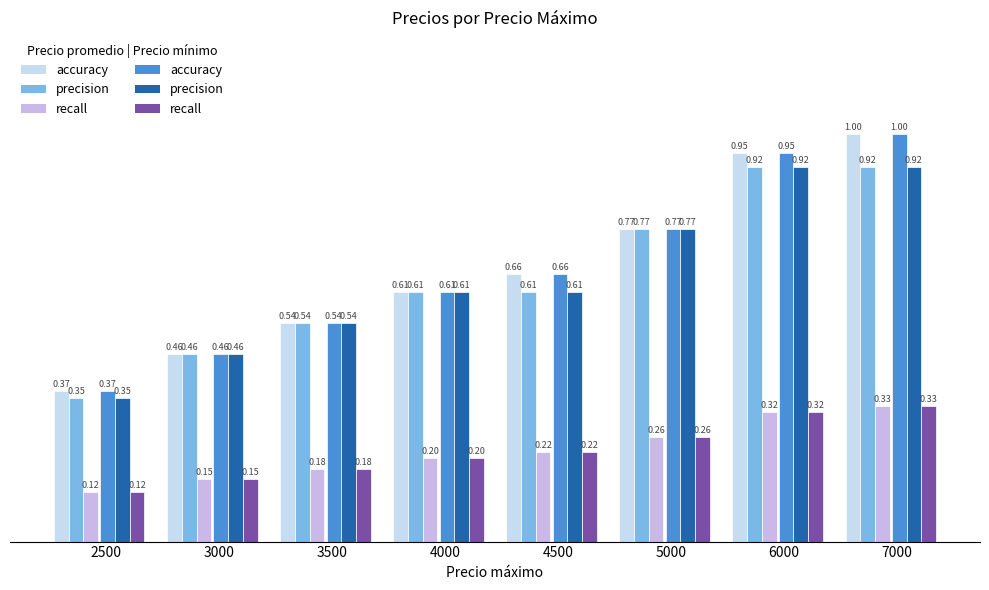

Reading left to right, transcribe all the data shown in this chart.

accuracy (G1): 0.4	0.5	0.5	0.6	0.7	0.8	1.0	1.0
accuracy (G2): 0.4	0.5	0.5	0.6	0.7	0.8	1.0	1.0
precision (G1): 0.4	0.5	0.5	0.6	0.6	0.8	0.9	0.9
precision (G2): 0.4	0.5	0.5	0.6	0.6	0.8	0.9	0.9
recall (G1): 0.1	0.2	0.2	0.2	0.2	0.3	0.3	0.3
recall (G2): 0.1	0.2	0.2	0.2	0.2	0.3	0.3	0.3